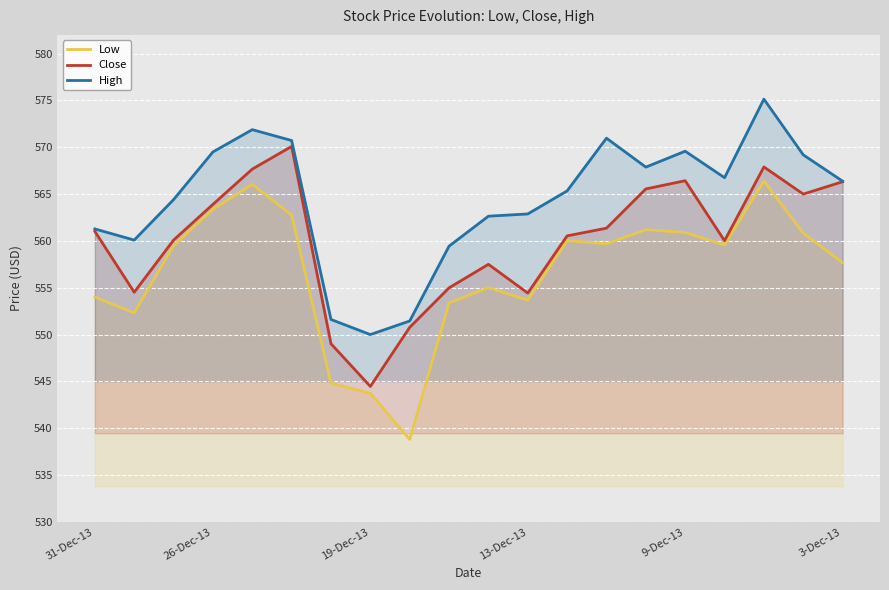

Is the value of Close at 10 greater than the value of High at 18?

No